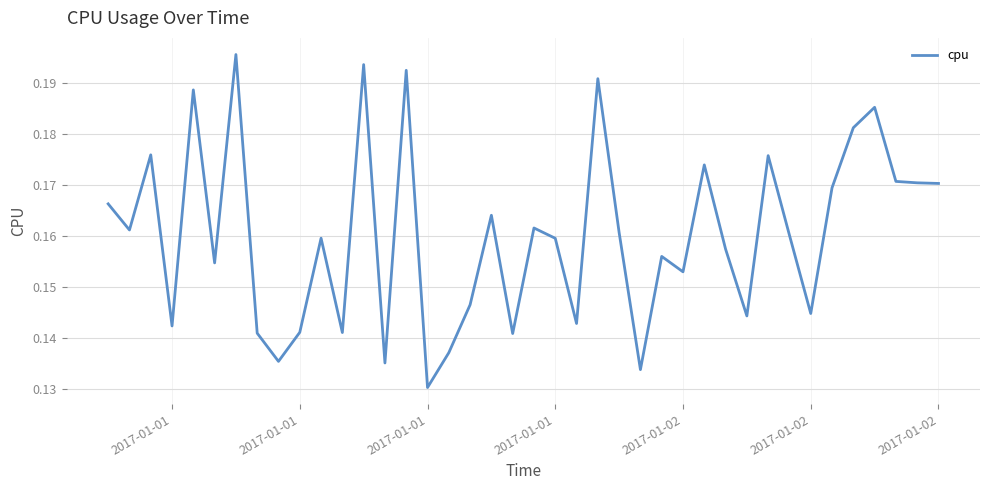

True or false: there are more than 1 points higher than both neighbors.

True